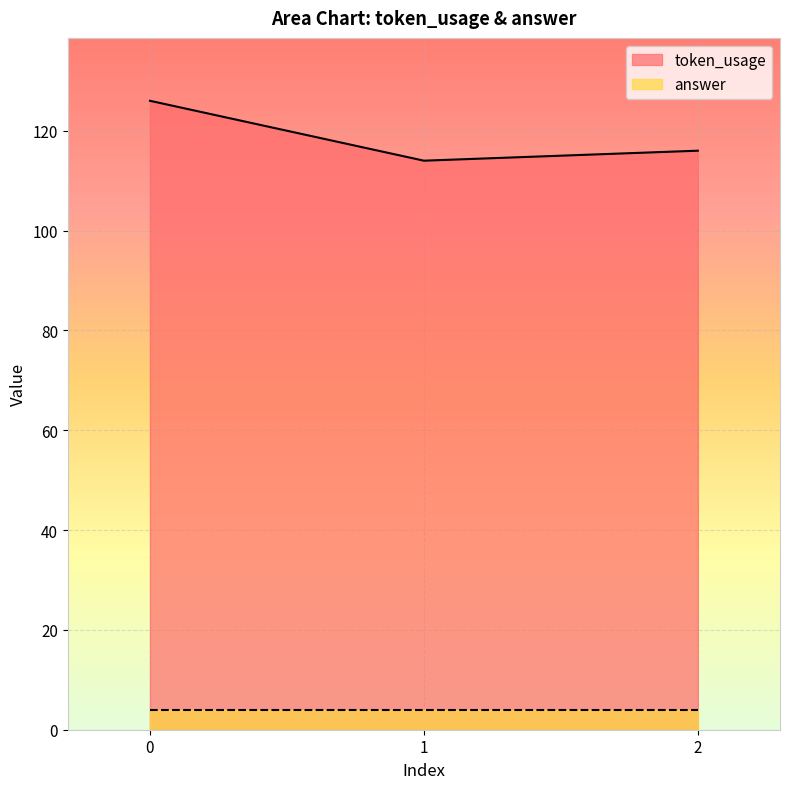

Does the chart display data point markers on the line(s)?

No